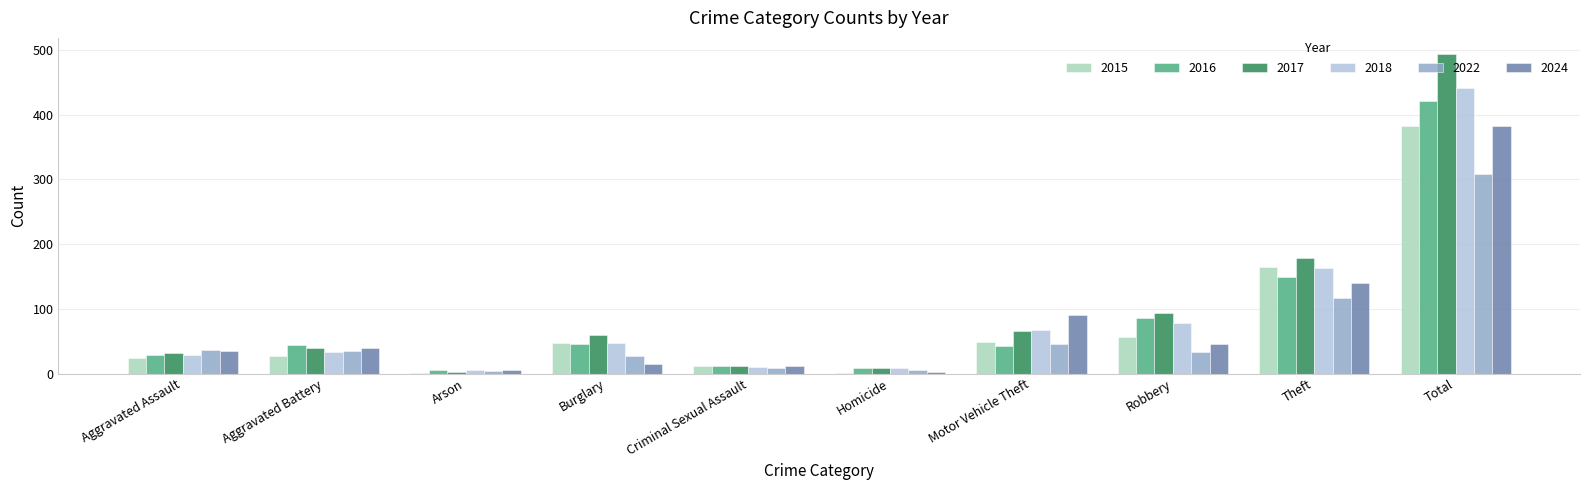

At which label does 2018 reach its peak?

Total